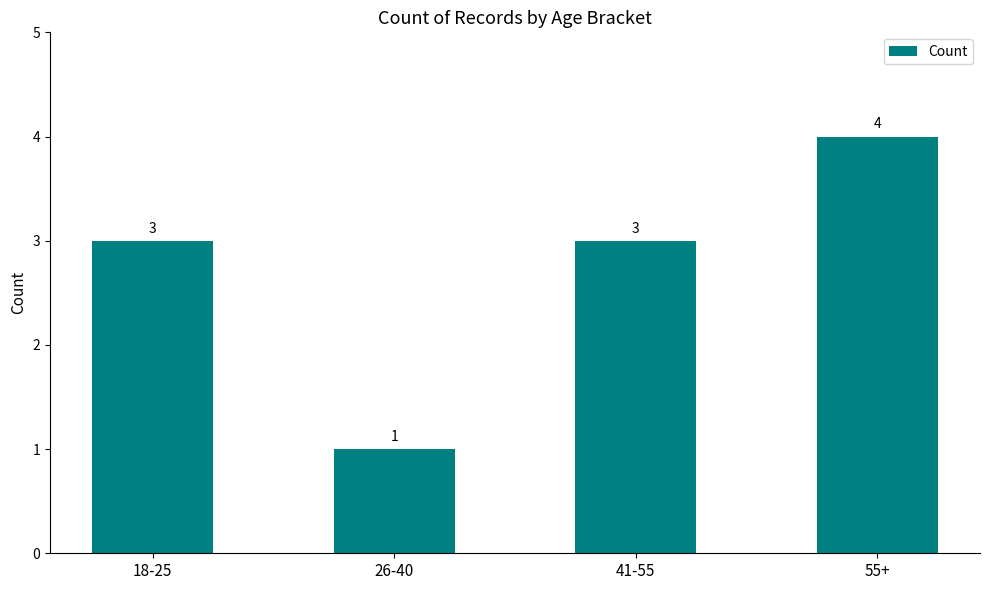

True or false: the data shows 5 at 18-25.

False